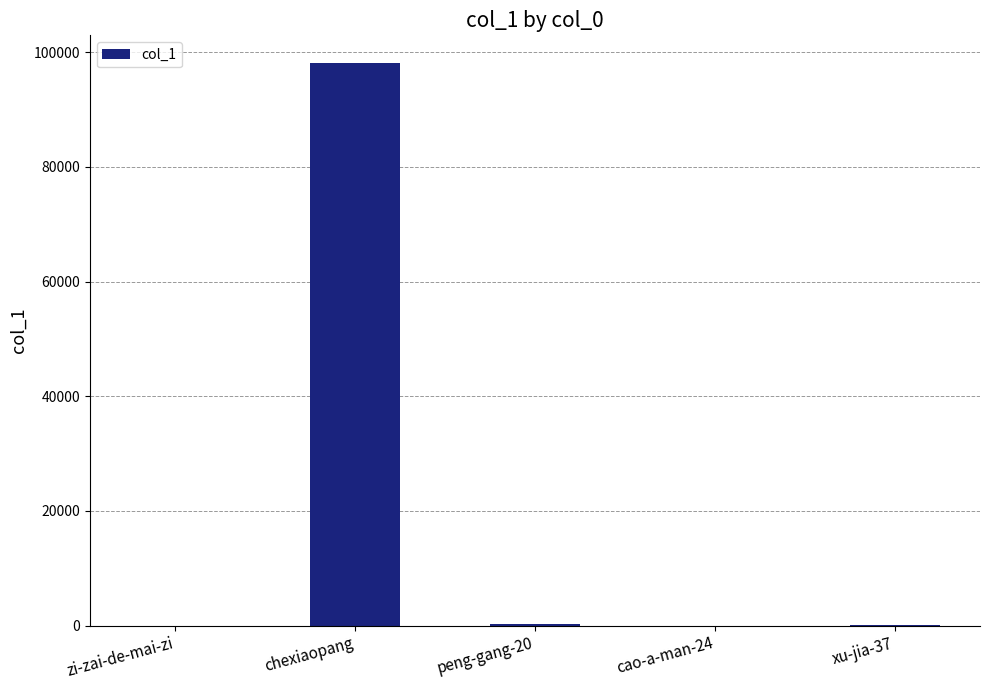

What is the change in value from chexiaopang to peng-gang-20?

-97706